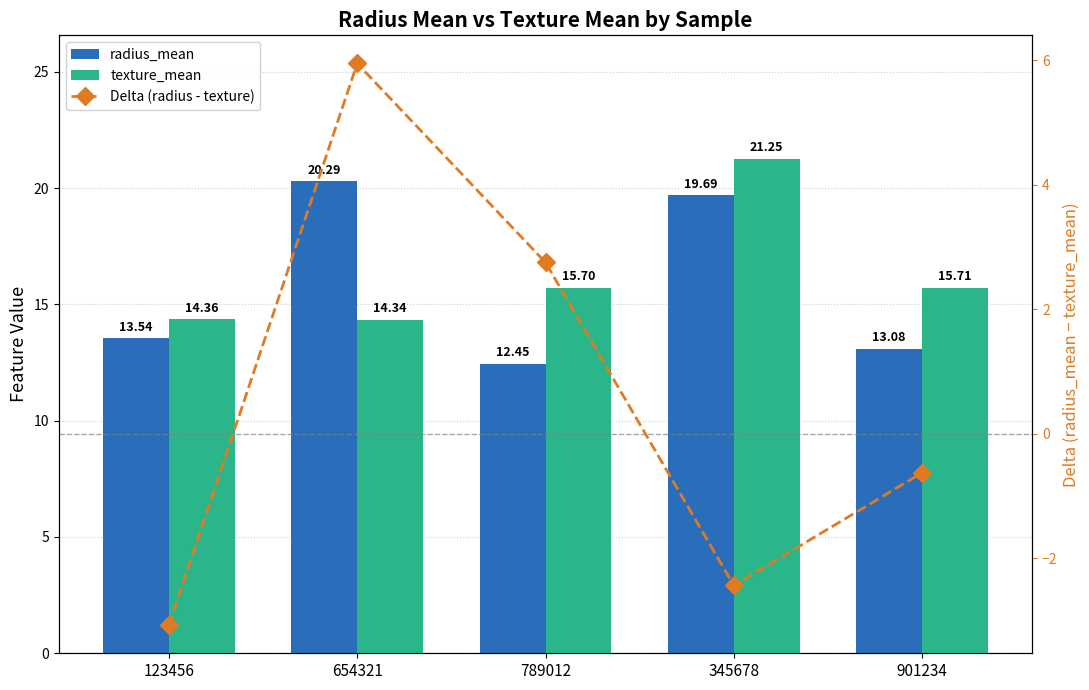

What are all the series names shown in the legend?

radius_mean, texture_mean, Delta (radius - texture)